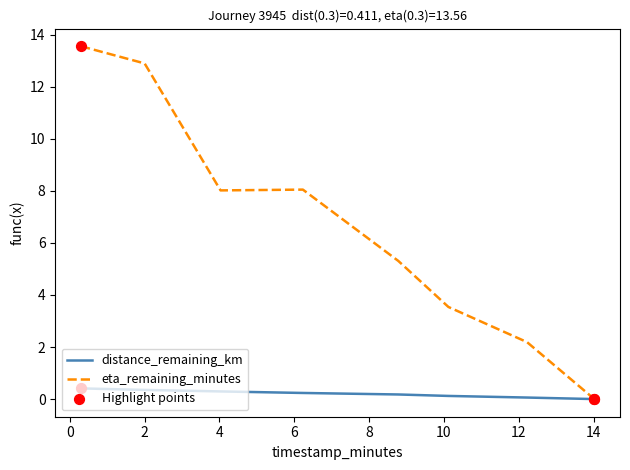

Which series has the largest total across all categories?

eta_remaining_minutes